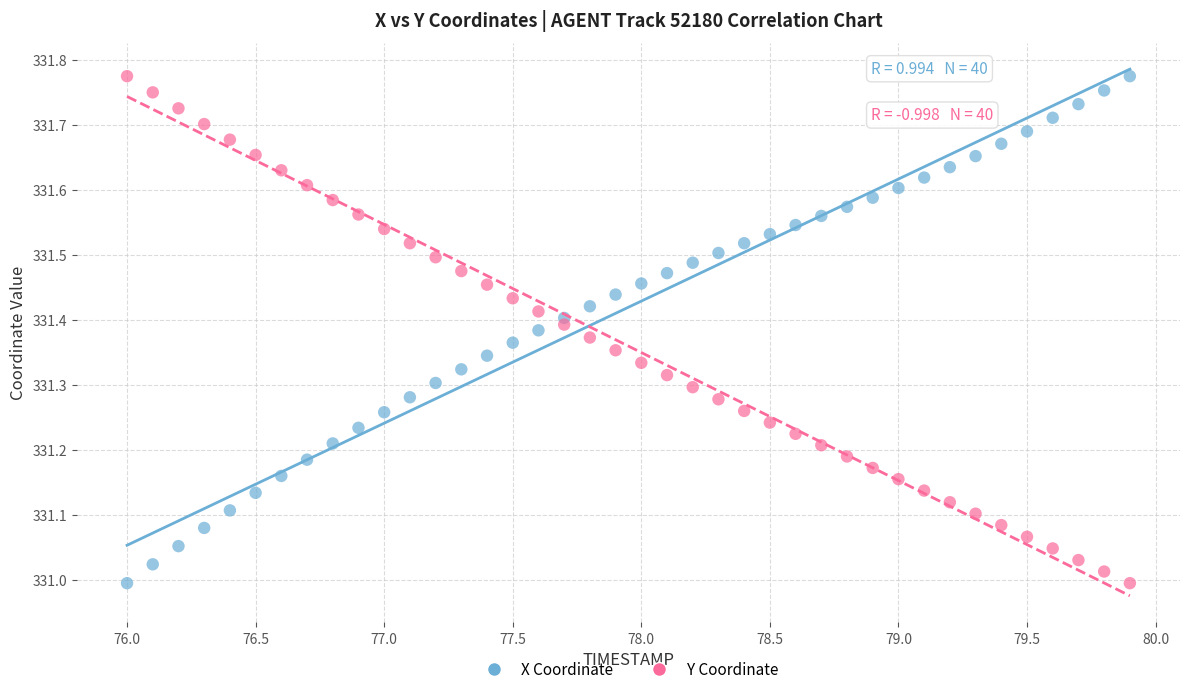

Across all data points, what is the range of X values (max minus min)?

3.9